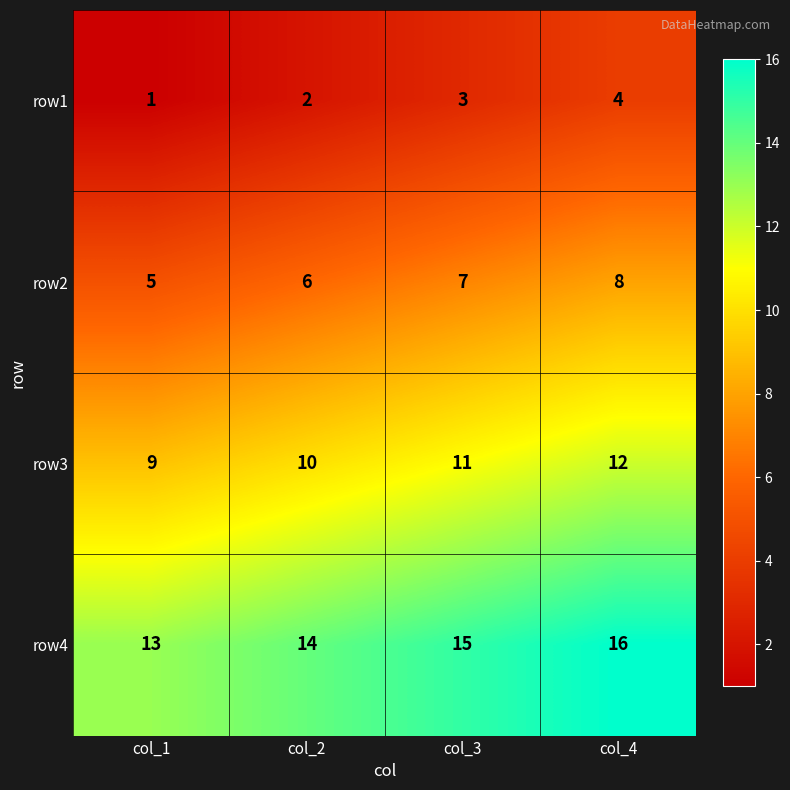

At which category is the sum across all series the highest?

col_4